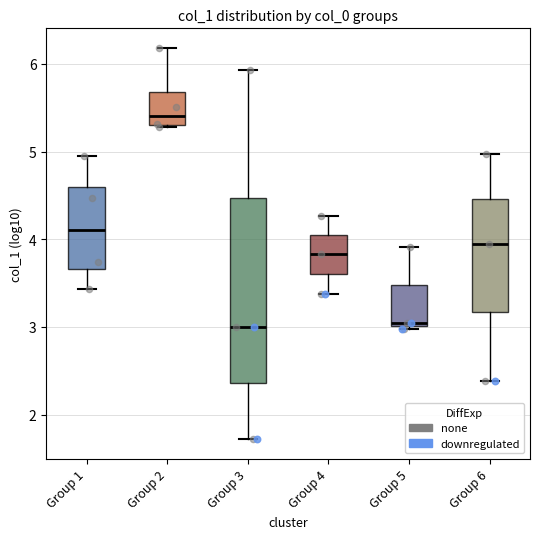

Reading left to right, transcribe this box plot: for each box, give where its median line is, the range the box spans, and where its two whiskers end, as read against the y-axis. The values are not printed on the chart, so give them approximately, as read against the axis.

Group 1: median 4.1, box 3.7 to 4.6, whiskers 3.4 to 4.9
Group 2: median 5.4, box 5.3 to 5.7, whiskers 5.3 to 6.2
Group 3: median 3.0, box 2.4 to 4.5, whiskers 1.7 to 5.9
Group 4: median 3.8, box 3.6 to 4.0, whiskers 3.4 to 4.3
Group 5: median 3.0 (just above the box's lower edge), box 3.0 to 3.5, whiskers 3.0 (just below the box's lower edge) to 3.9
Group 6: median 4.0, box 3.2 to 4.5, whiskers 2.4 to 5.0